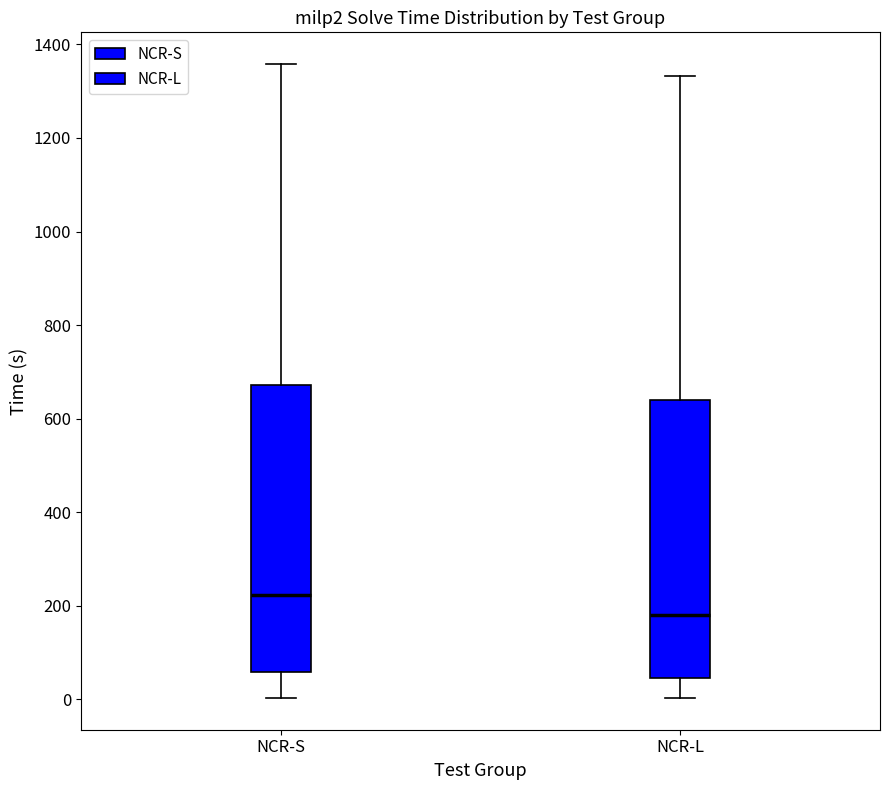

Which box has the lowest median line?

NCR-L